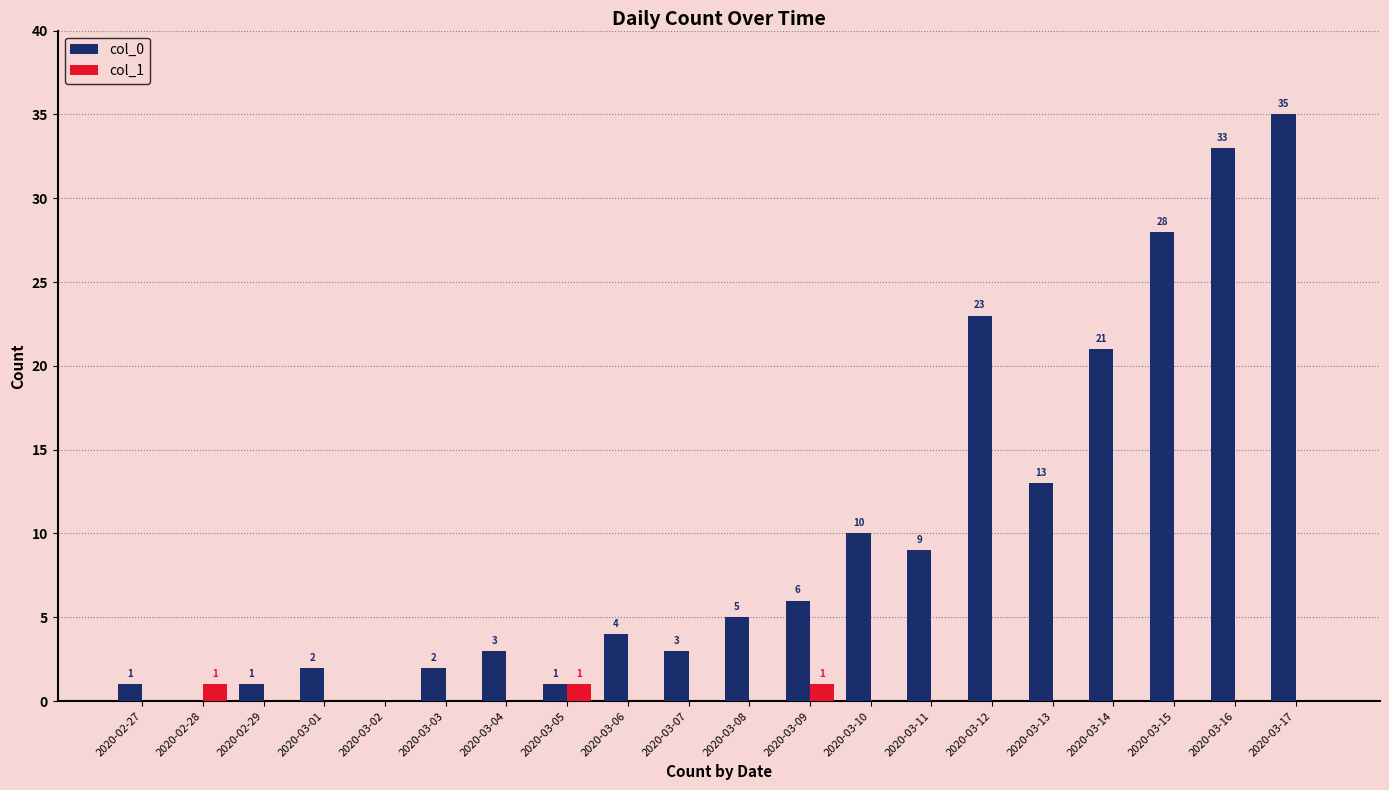

What is the difference between the col_1 values at 2020-02-28 and 2020-03-10?

1